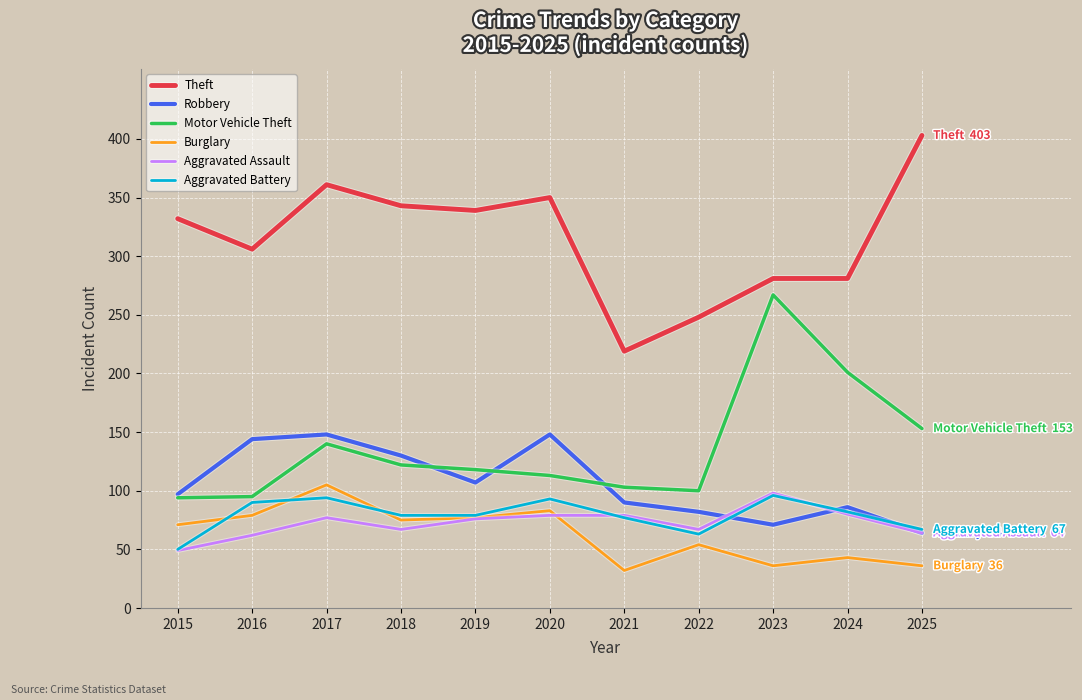

What is the total value across all series at 2021?

600